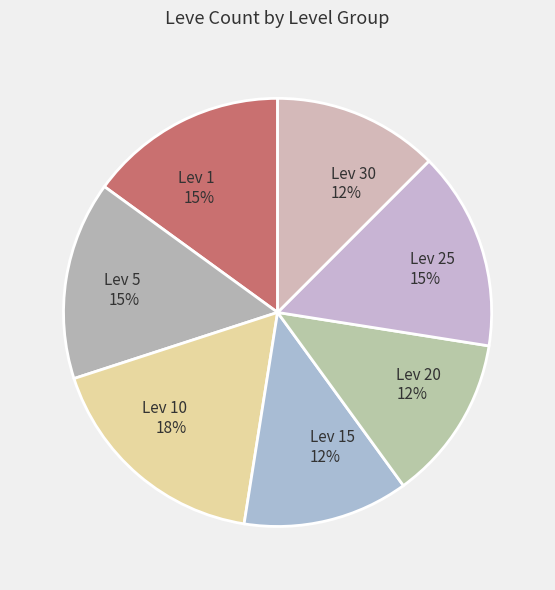

To the nearest percent, what portion does Lev 1 represent?

15%